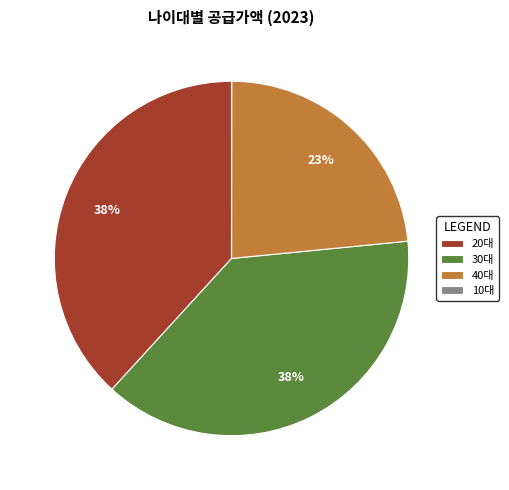

True or false: 30대 accounts for 50% of the total.

False